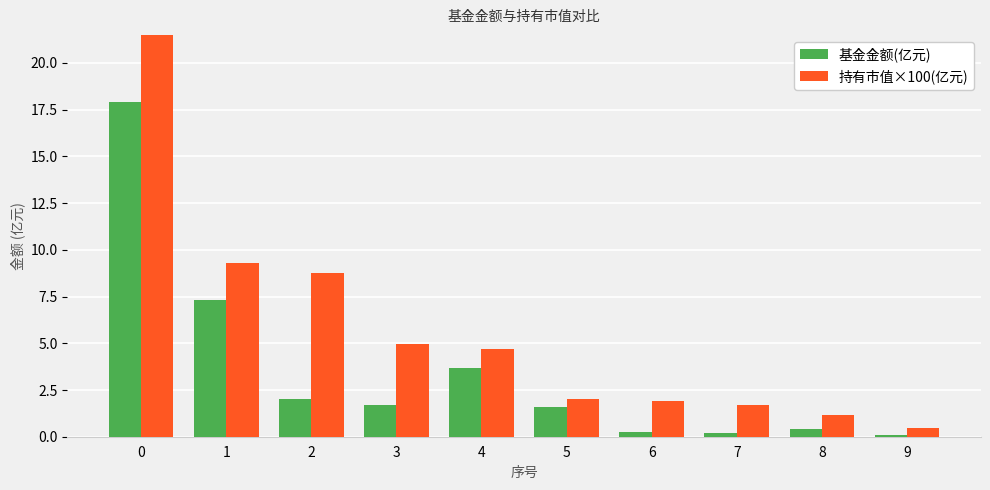

What is the spread (max minus min) of values at 2?

6.8